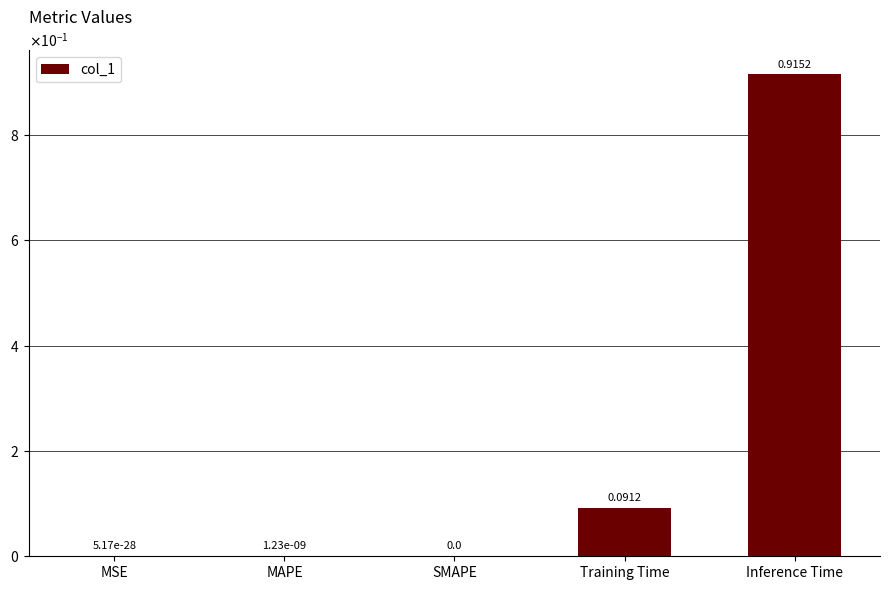

Which label corresponds to the smallest value in the chart?

SMAPE